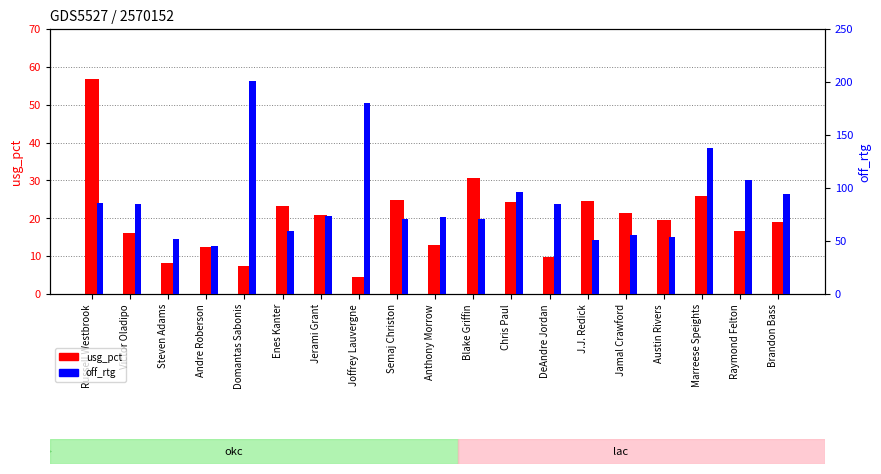

At how many categories does at least one series exceed 48?

18